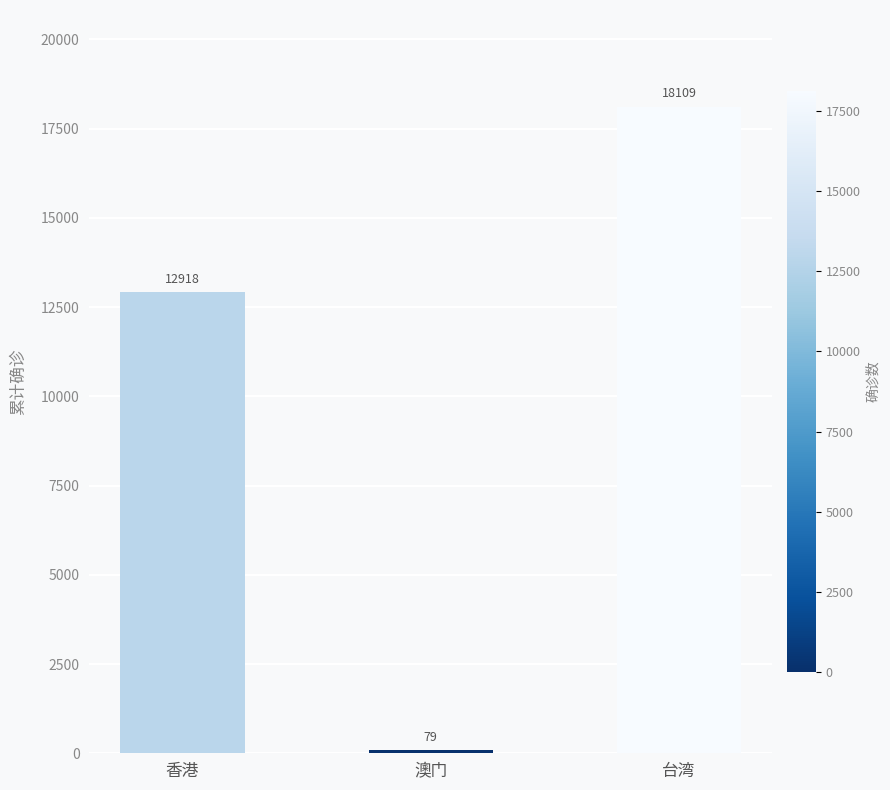

True or false: the data shows 12918 at 香港.

True